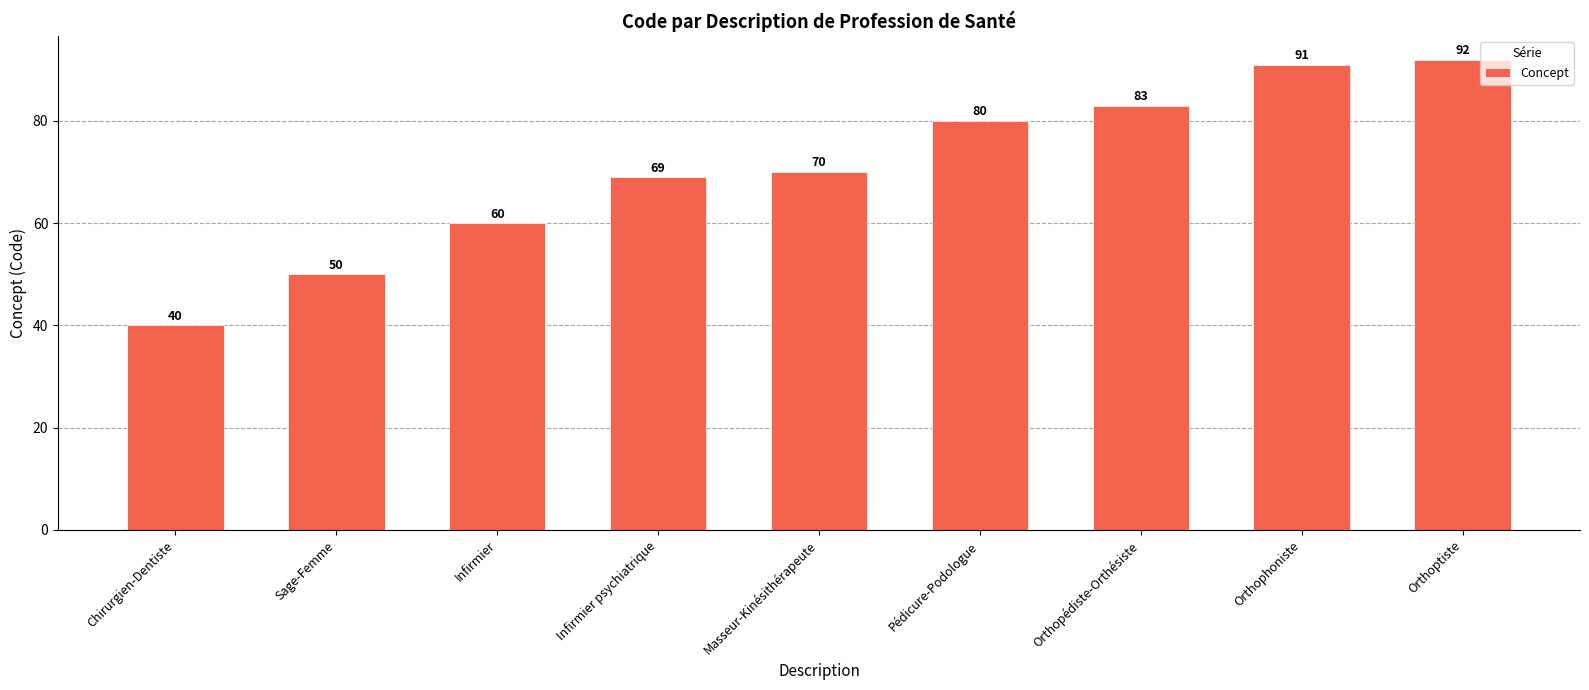

What position from the left is Chirurgien-Dentiste?

1